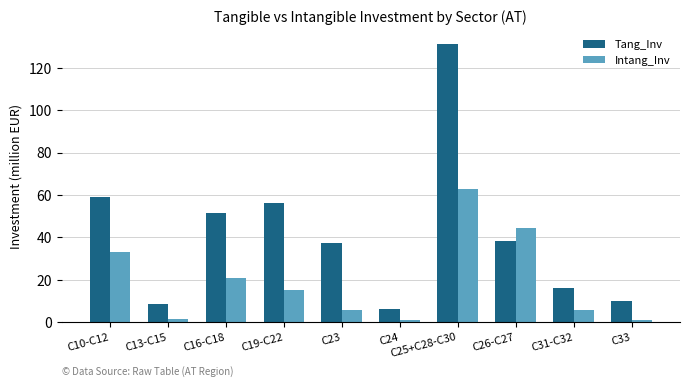

Rank the series at C26-C27 from lowest to highest value.

Tang_Inv, Intang_Inv